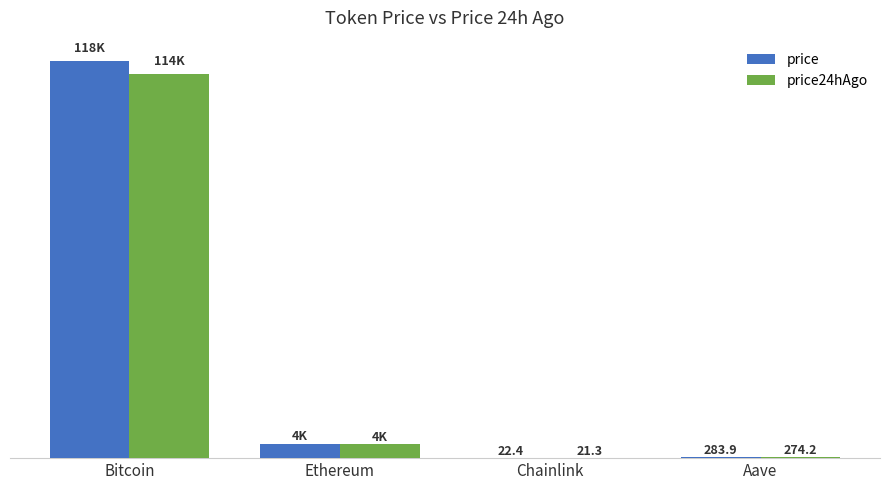

Between Bitcoin and Ethereum, which series saw the biggest shift?

price